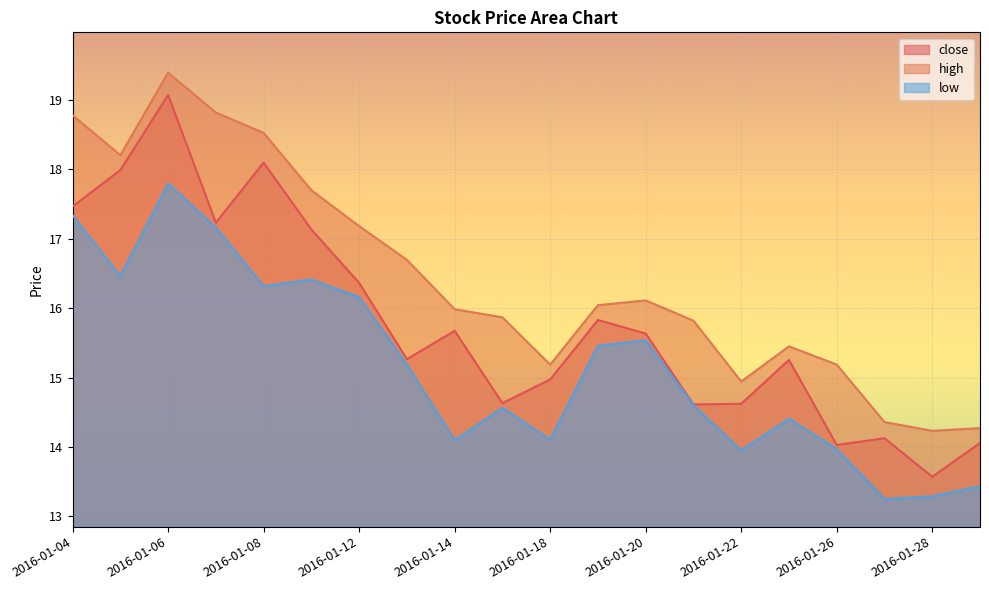

How many values in the low series exceed 15?

10